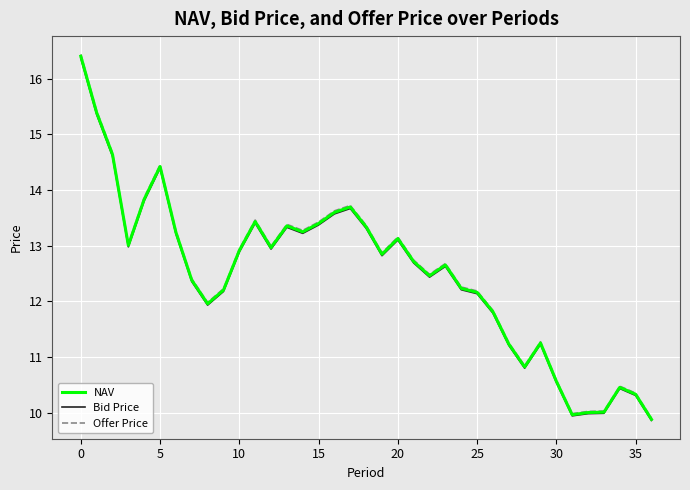

Does the chart have visible grid lines?

Yes